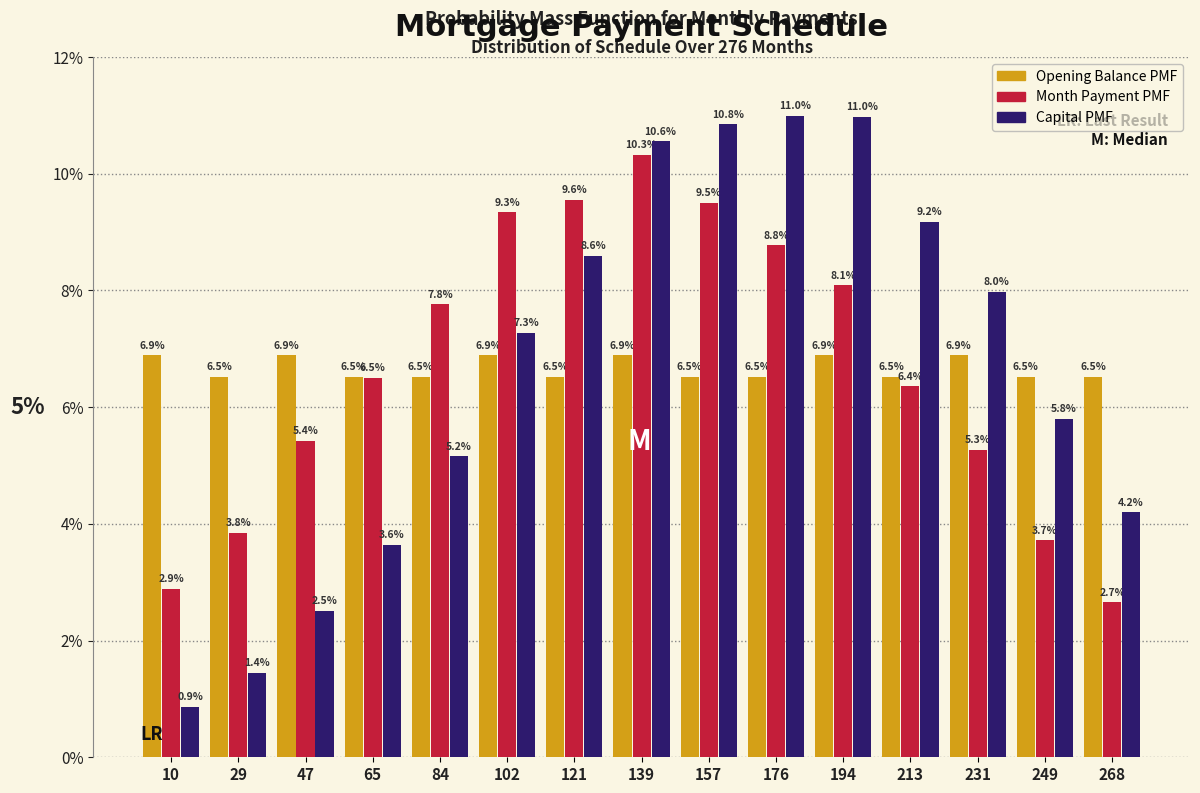

Reading left to right, list every range on the x-axis with the height of the bar of each series over it. The bar edges are not printed on the chart, so give them approximately, as read against the axis.

1.0 to 19.4: Opening Balance PMF=6.9	Month Payment PMF=2.9	Capital PMF=0.9
19.4 to 37.8: Opening Balance PMF=6.5	Month Payment PMF=3.8	Capital PMF=1.4
37.8 to 56.2: Opening Balance PMF=6.9	Month Payment PMF=5.4	Capital PMF=2.5
56.2 to 74.6: Opening Balance PMF=6.5	Month Payment PMF=6.5	Capital PMF=3.6
74.6 to 93.0: Opening Balance PMF=6.5	Month Payment PMF=7.8	Capital PMF=5.2
93.0 to 111.4: Opening Balance PMF=6.9	Month Payment PMF=9.3	Capital PMF=7.3
111.4 to 129.8: Opening Balance PMF=6.5	Month Payment PMF=9.6	Capital PMF=8.6
129.8 to 148.2: Opening Balance PMF=6.9	Month Payment PMF=10.3	Capital PMF=10.6
148.2 to 166.6: Opening Balance PMF=6.5	Month Payment PMF=9.5	Capital PMF=10.8
166.6 to 185.0: Opening Balance PMF=6.5	Month Payment PMF=8.8	Capital PMF=11.0
185.0 to 203.4: Opening Balance PMF=6.9	Month Payment PMF=8.1	Capital PMF=11.0
203.4 to 221.8: Opening Balance PMF=6.5	Month Payment PMF=6.4	Capital PMF=9.2
221.8 to 240.2: Opening Balance PMF=6.9	Month Payment PMF=5.3	Capital PMF=8.0
240.2 to 258.6: Opening Balance PMF=6.5	Month Payment PMF=3.7	Capital PMF=5.8
258.6 to 277.0: Opening Balance PMF=6.5	Month Payment PMF=2.7	Capital PMF=4.2